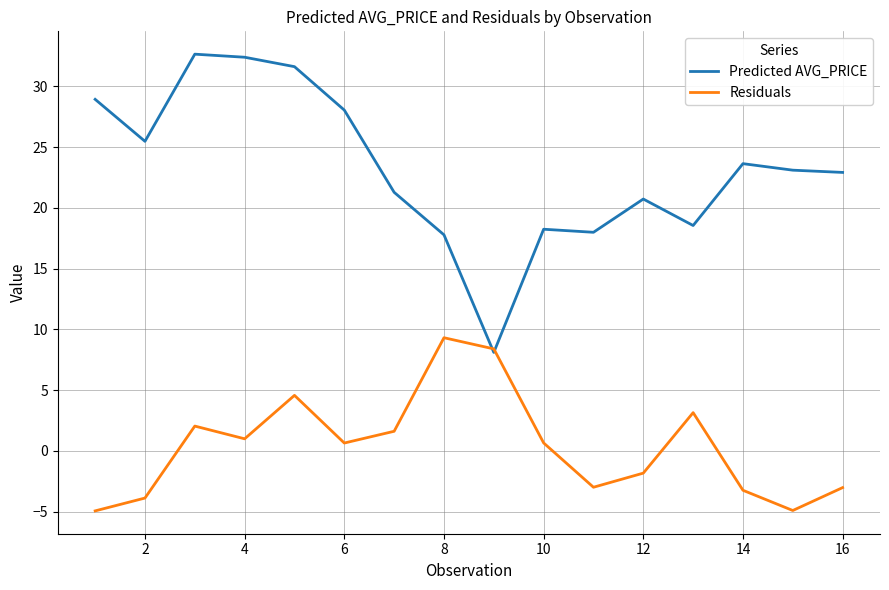

What is the maximum value for Residuals?

9.3